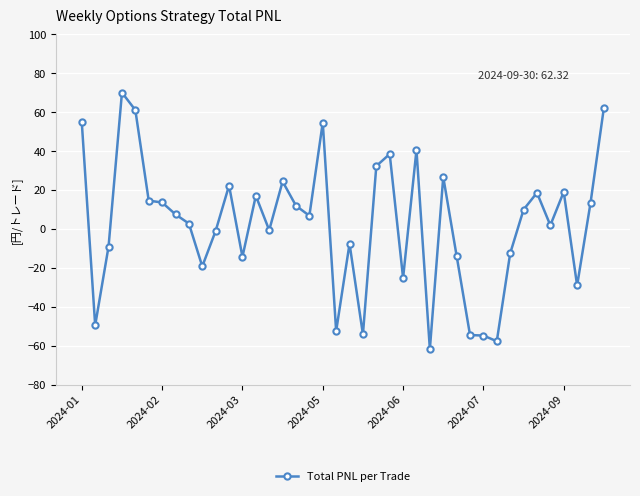

What is the greatest value displayed?

70.1